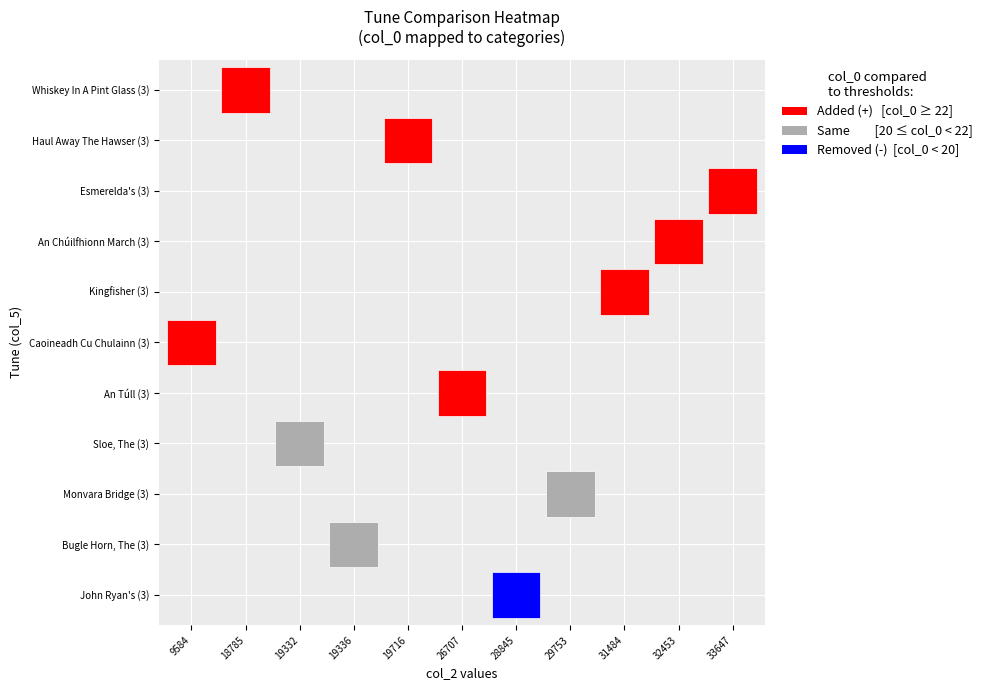

Reading left to right, what are all the values shown in this chart?

John Ryan's (3): col_1=441.0	col_2=28845.0	col_0=17.5
Bugle Horn, The (3): col_1=8140.0	col_2=19336.0	col_0=21.8
Monvara Bridge (3): col_1=9520.0	col_2=29753.0	col_0=21.8
Sloe, The (3): col_1=8137.0	col_2=19332.0	col_0=21.8
An Túll (3): col_1=14499.0	col_2=26707.0	col_0=22.6
Caoineadh Cu Chulainn (3): col_1=9584.0	col_2=9584.0	col_0=22.6
Kingfisher (3): col_1=16572.0	col_2=31484.0	col_0=22.6
An Chúilfhionn March (3): col_1=5203.0	col_2=32453.0	col_0=23.3
Esmerelda's (3): col_1=17520.0	col_2=33647.0	col_0=23.3
Haul Away The Hawser (3): col_1=8810.0	col_2=19716.0	col_0=23.3
Whiskey In A Pint Glass (3): col_1=7258.0	col_2=18785.0	col_0=23.3